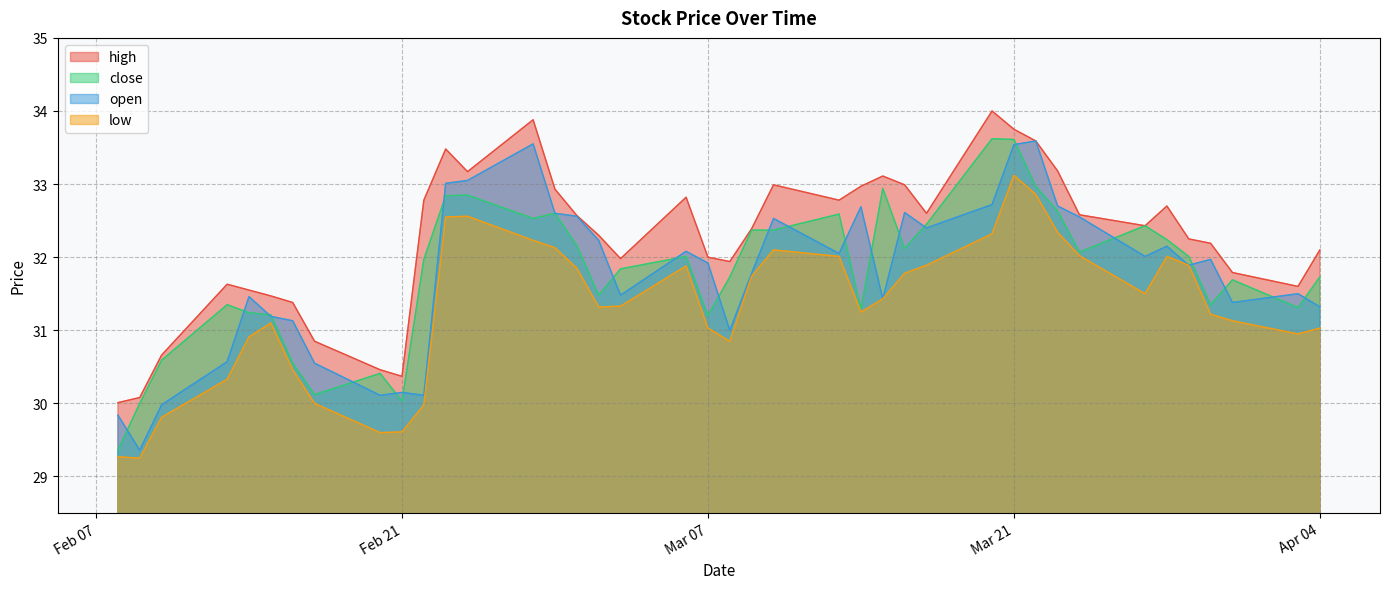

Does the chart display data point markers on the line(s)?

No